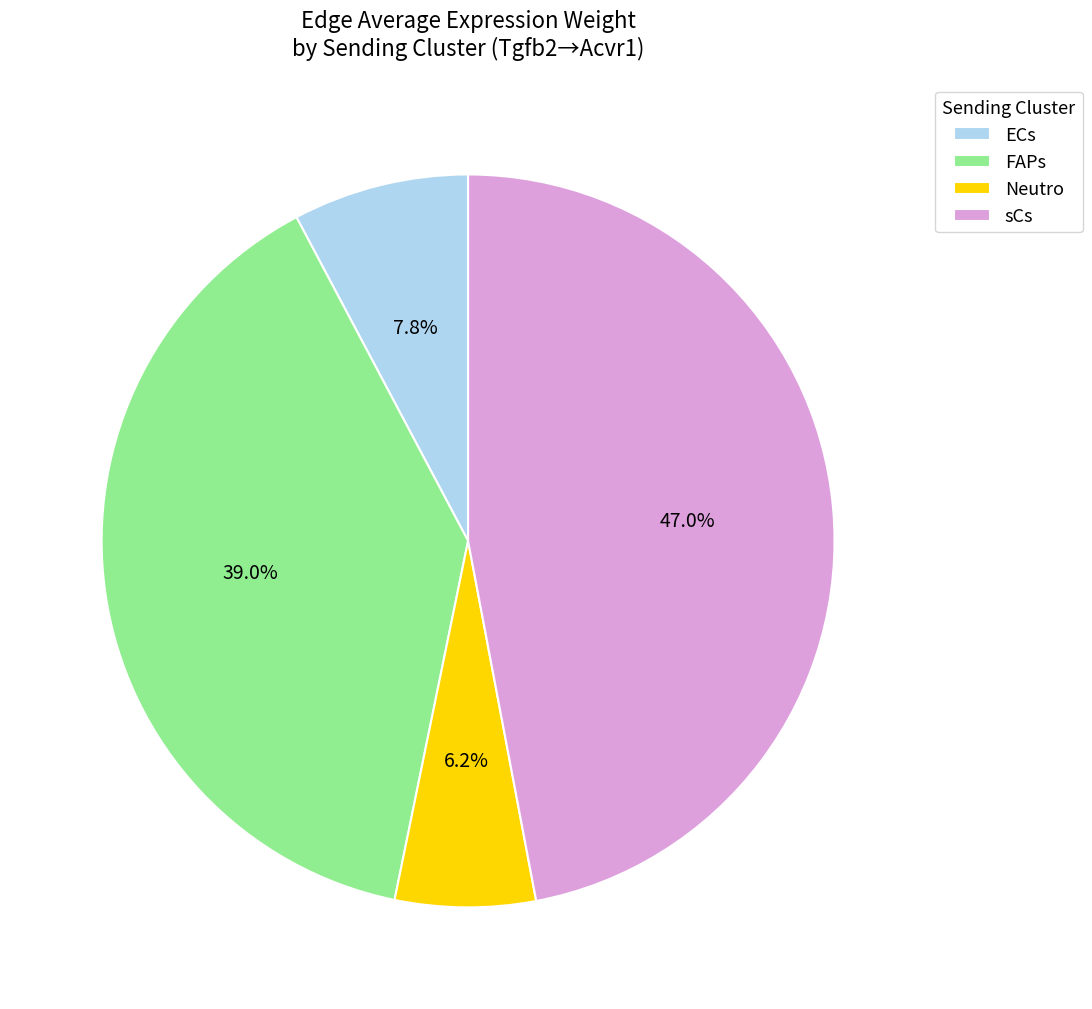

What percentage is the ECs slice, to the nearest percent?

8%